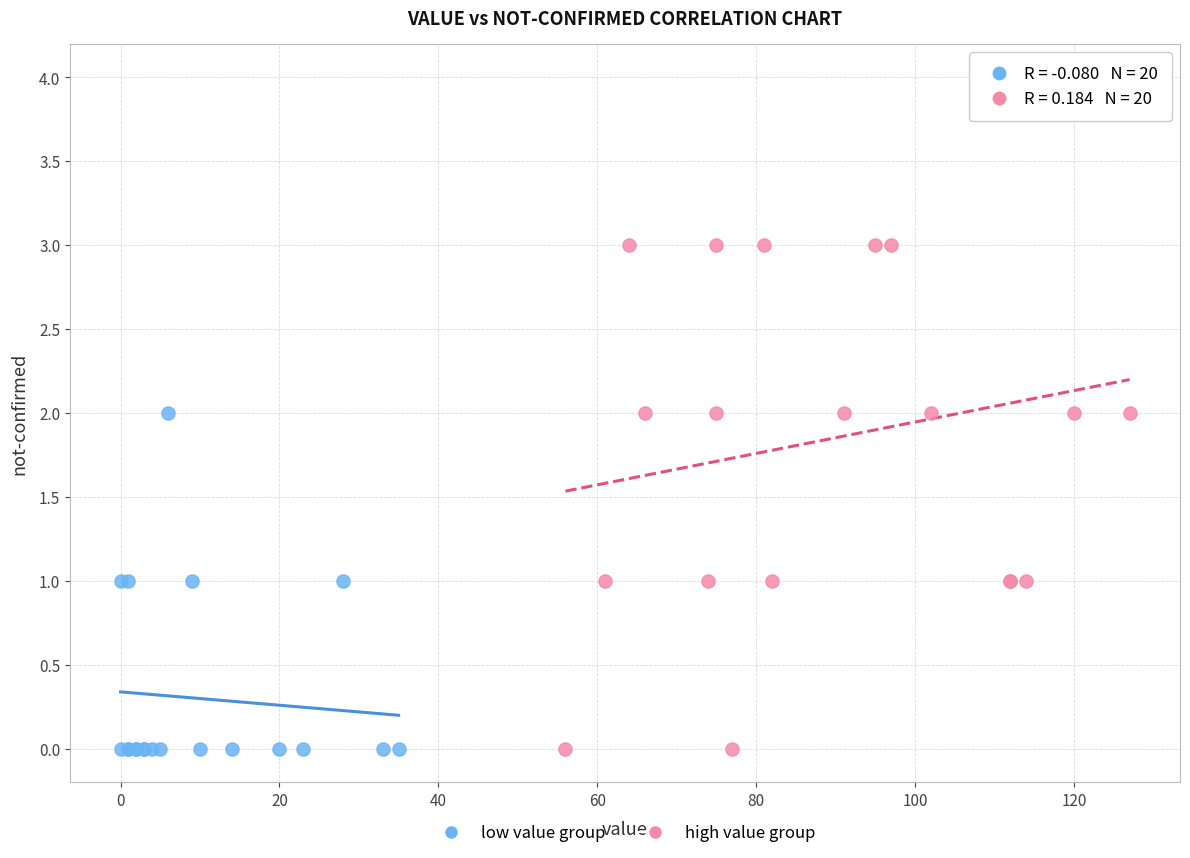

Which series has the largest Y range (max minus min)?

high value group